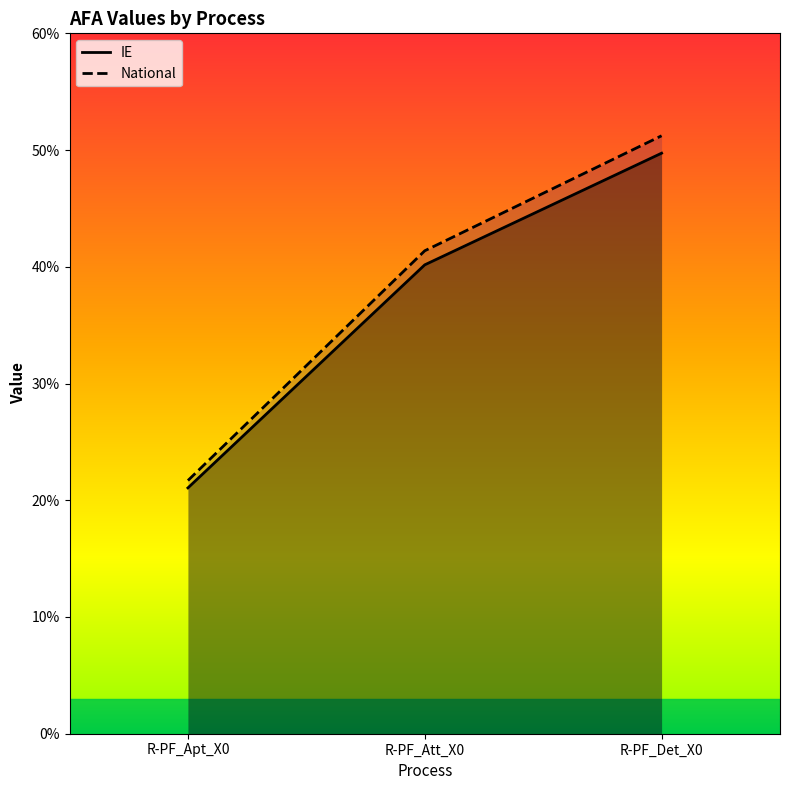

Which series changed the most between R-PF_Att_X0 and R-PF_Det_X0?

National